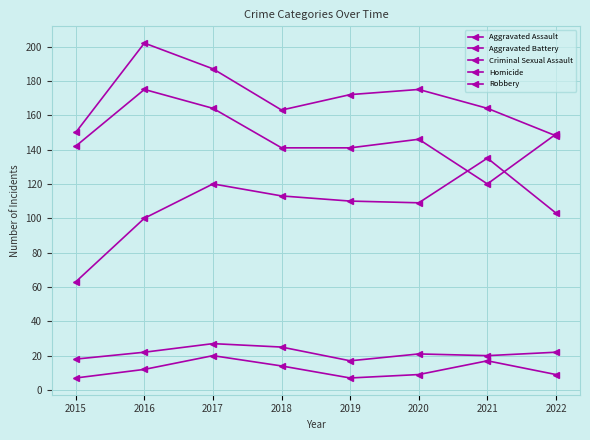

At which category does Aggravated Battery reach its first local peak?

2016